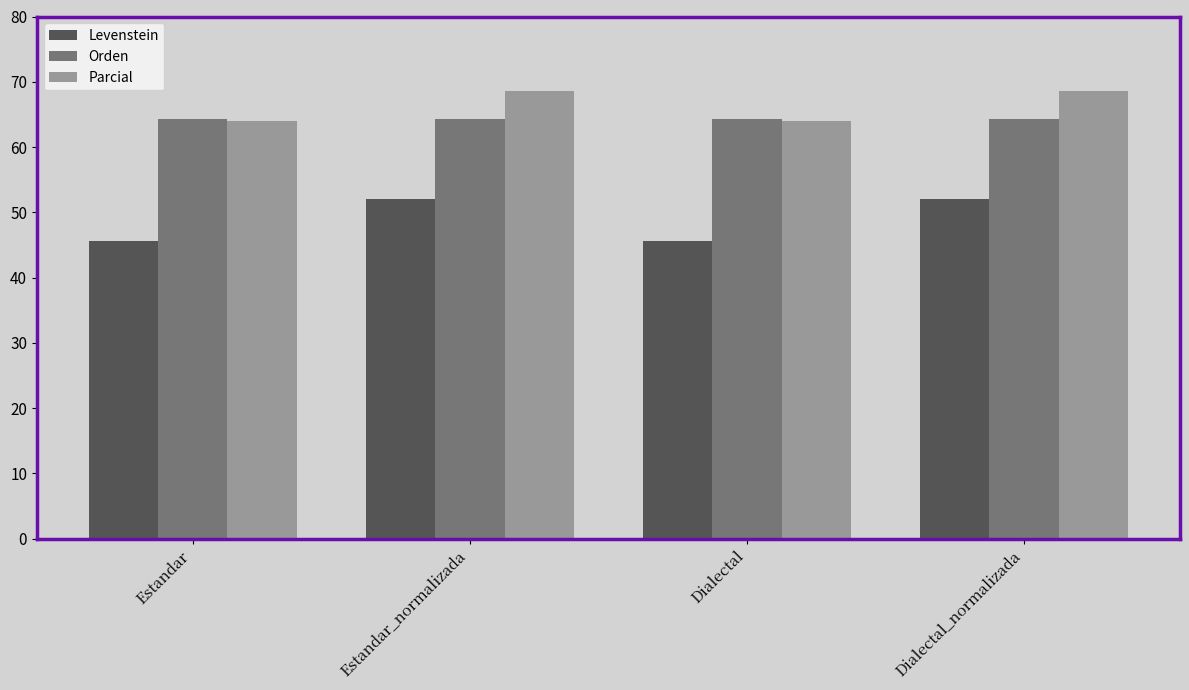

What is the minimum value shown in the chart?

45.7